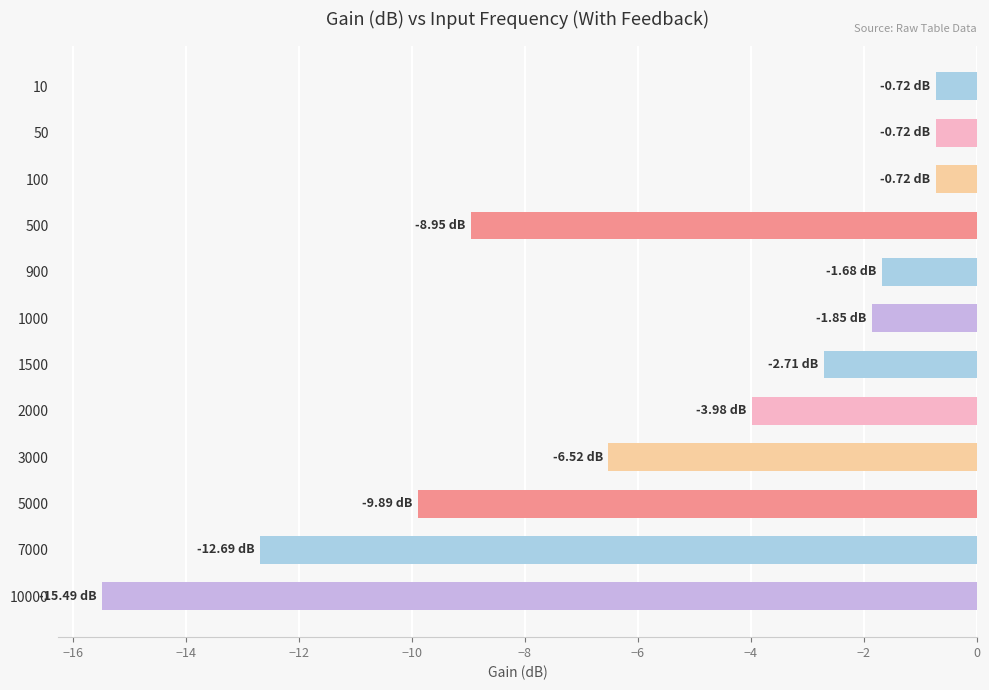

What is the difference between the second highest and minimum values?

14.8